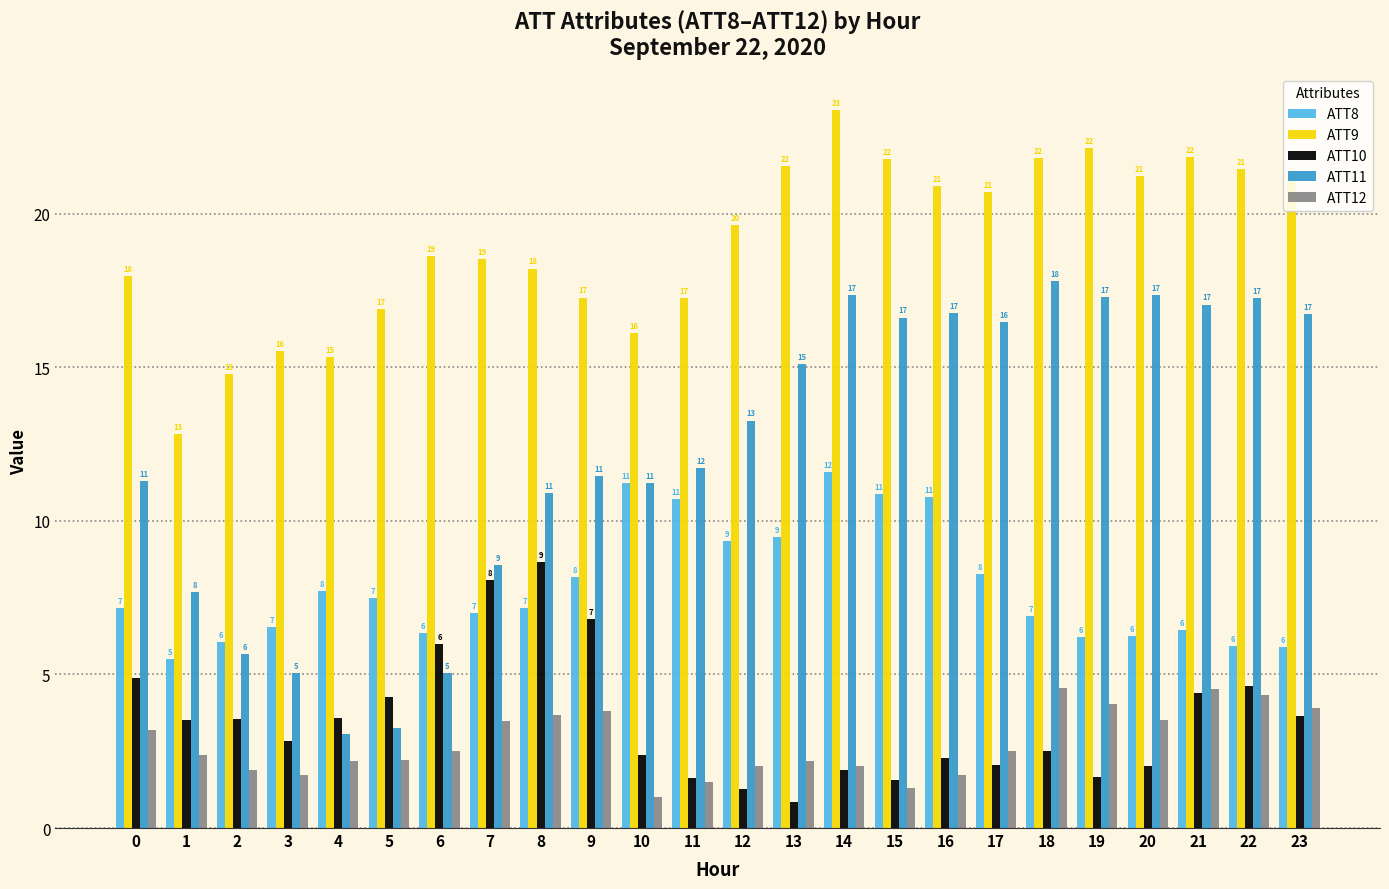

At how many categories does at least one series exceed 18?

15